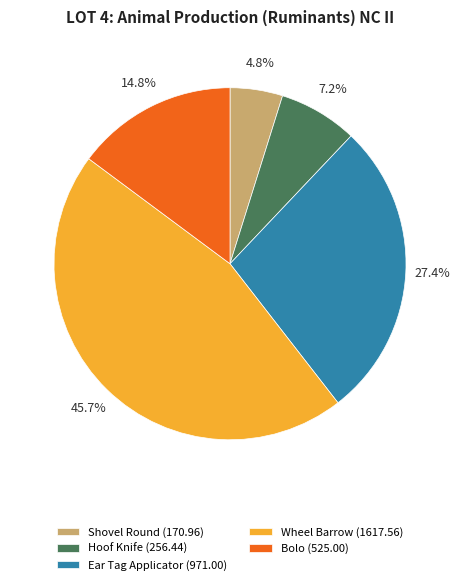

To the nearest percent, what is the average slice percentage?

20%